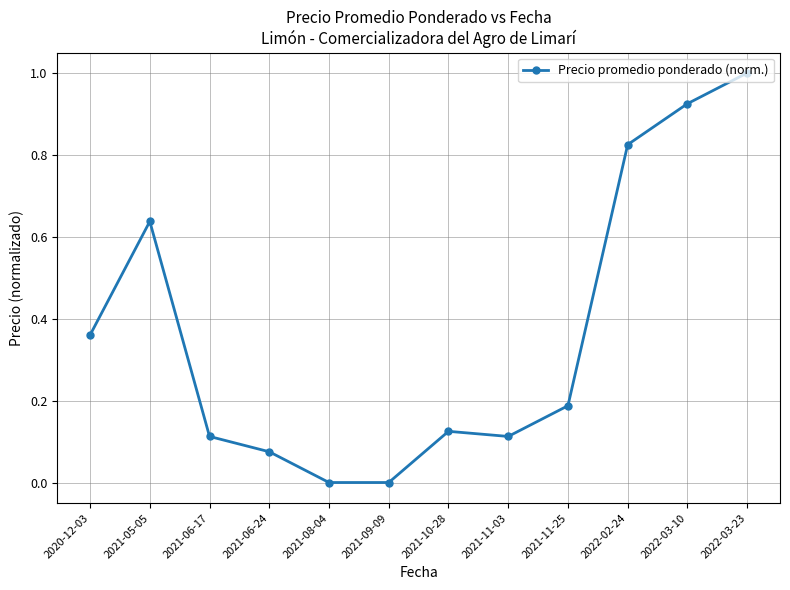

What is the greatest value displayed?

1.0